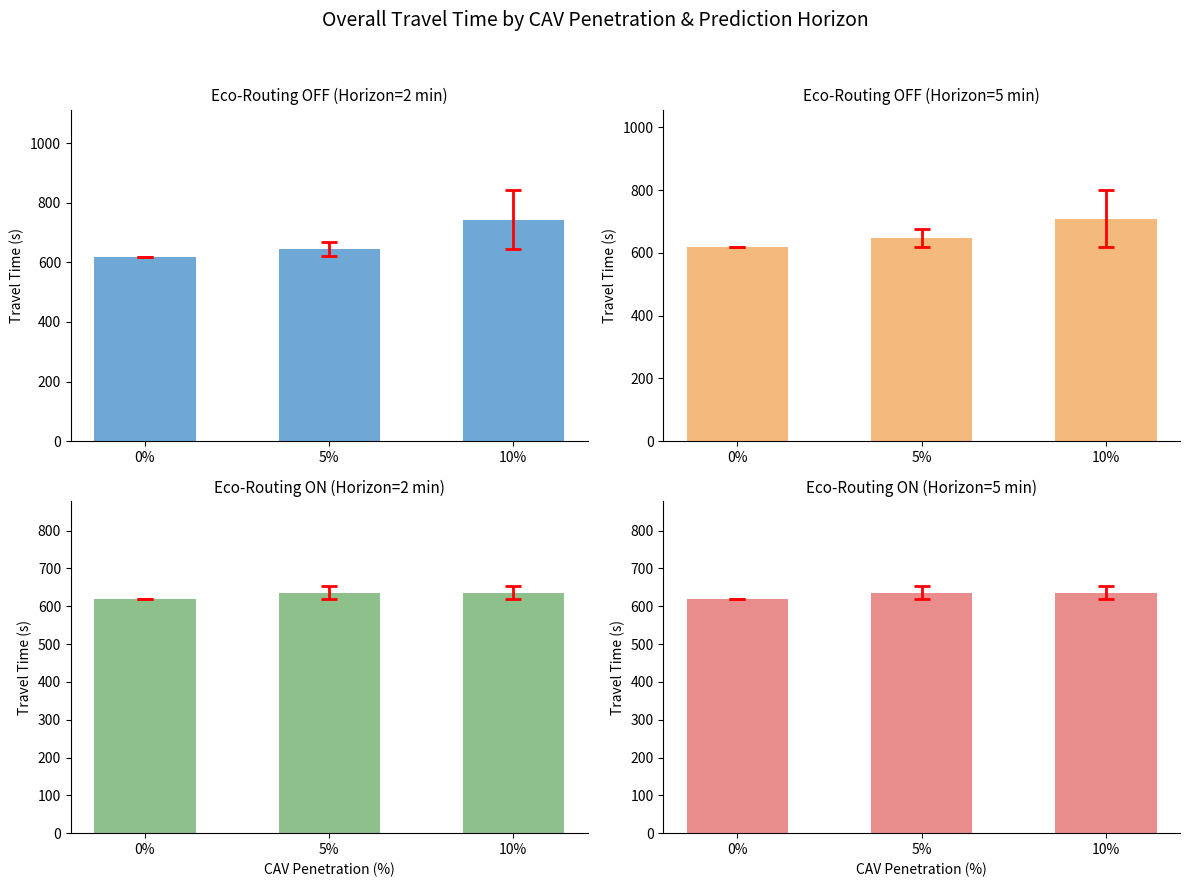

Reading left to right, list all the values displayed in this chart.

Eco-Routing OFF (Horizon=2 min): 617.9	644.6	743.6
Eco-Routing OFF (Horizon=5 min): 617.9	647.3	708.8
Eco-Routing ON (Horizon=2 min): 617.9	635.1	635.3
Eco-Routing ON (Horizon=5 min): 617.9	635.1	635.3